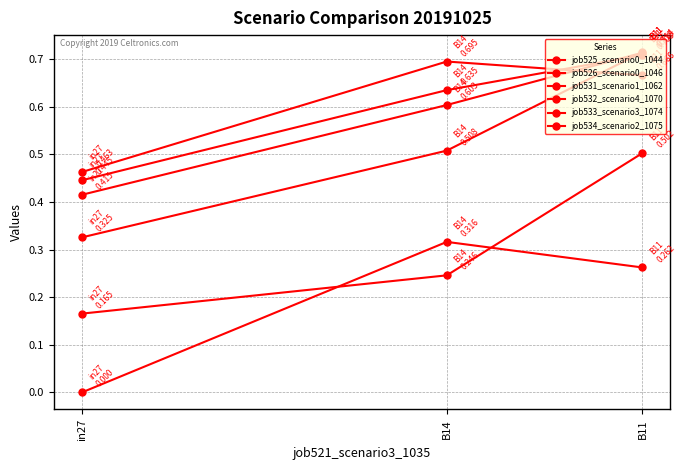

What is the difference between the maximum and second lowest values in the job526_scenario0_1046 series?

0.1